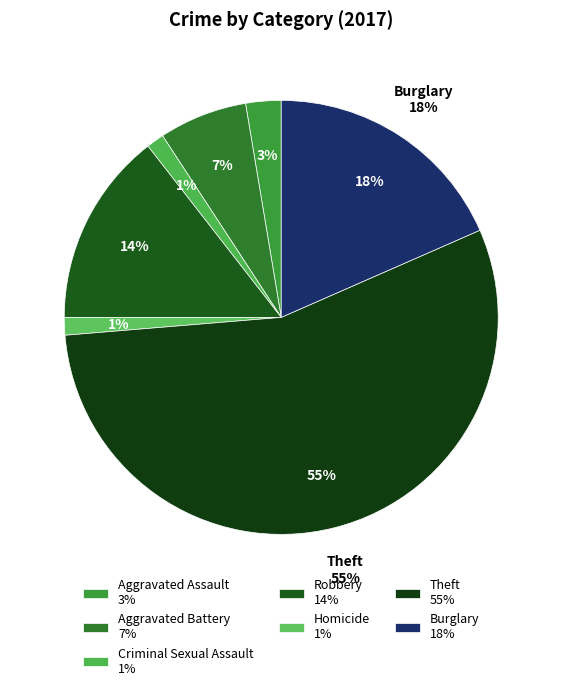

Which has a higher value, Theft or Criminal Sexual Assault?

Theft